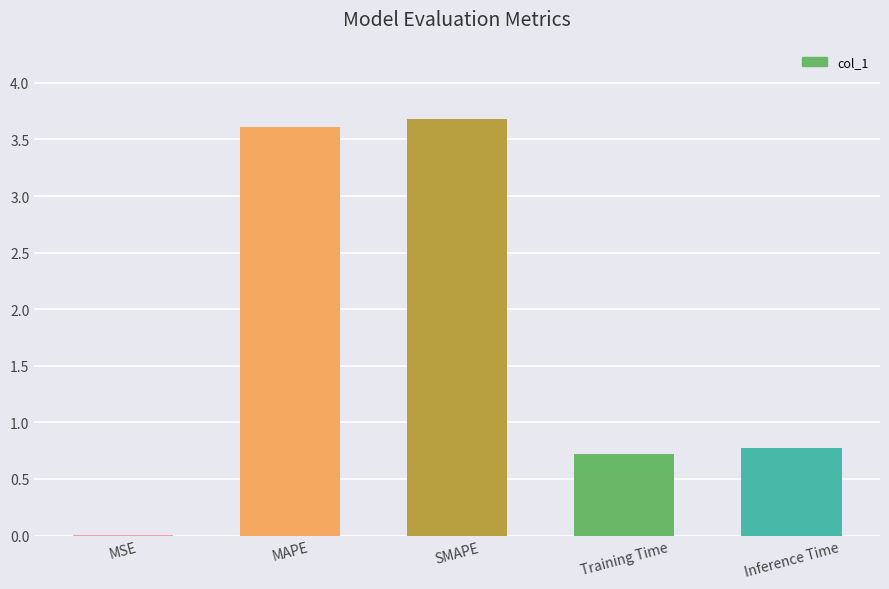

Approximately how many times larger is the value at MAPE compared to SMAPE?

1.0